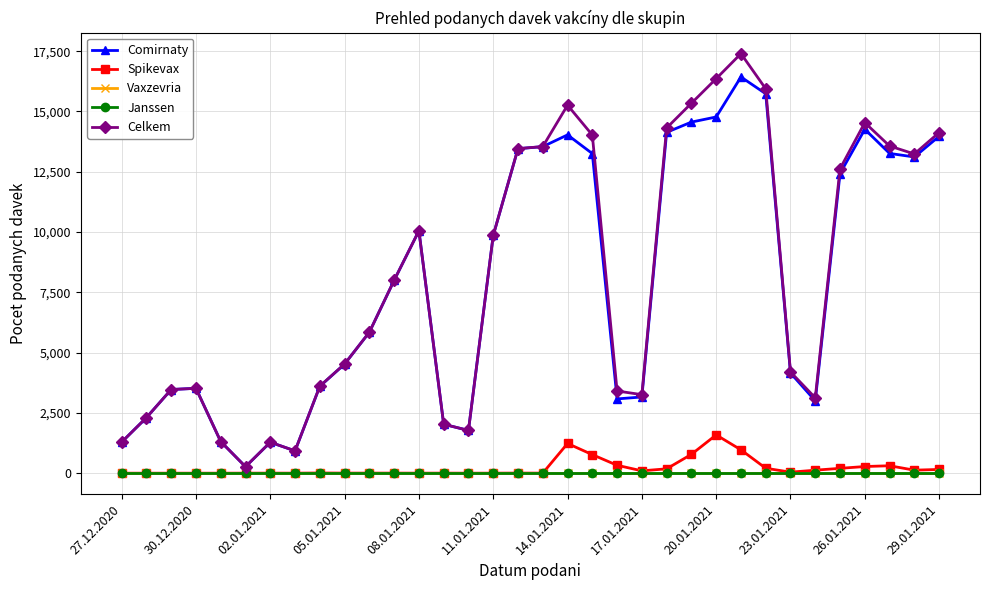

Is this an area chart (filled region under the line)?

No